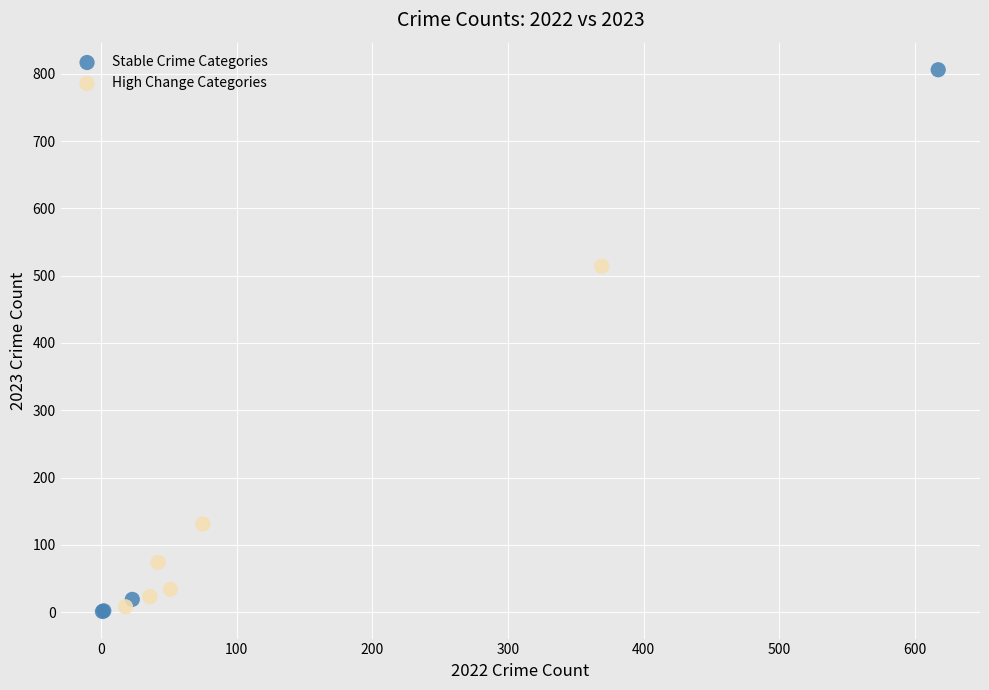

Which series contains the highest Y value?

Stable Crime Categories